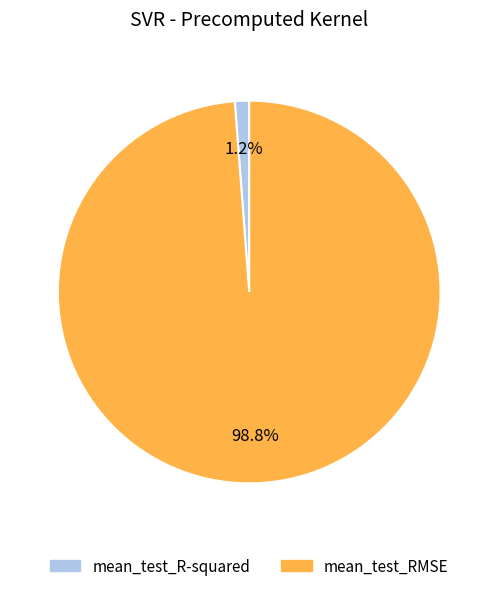

Between mean_test_R-squared and mean_test_RMSE, which is larger?

mean_test_RMSE